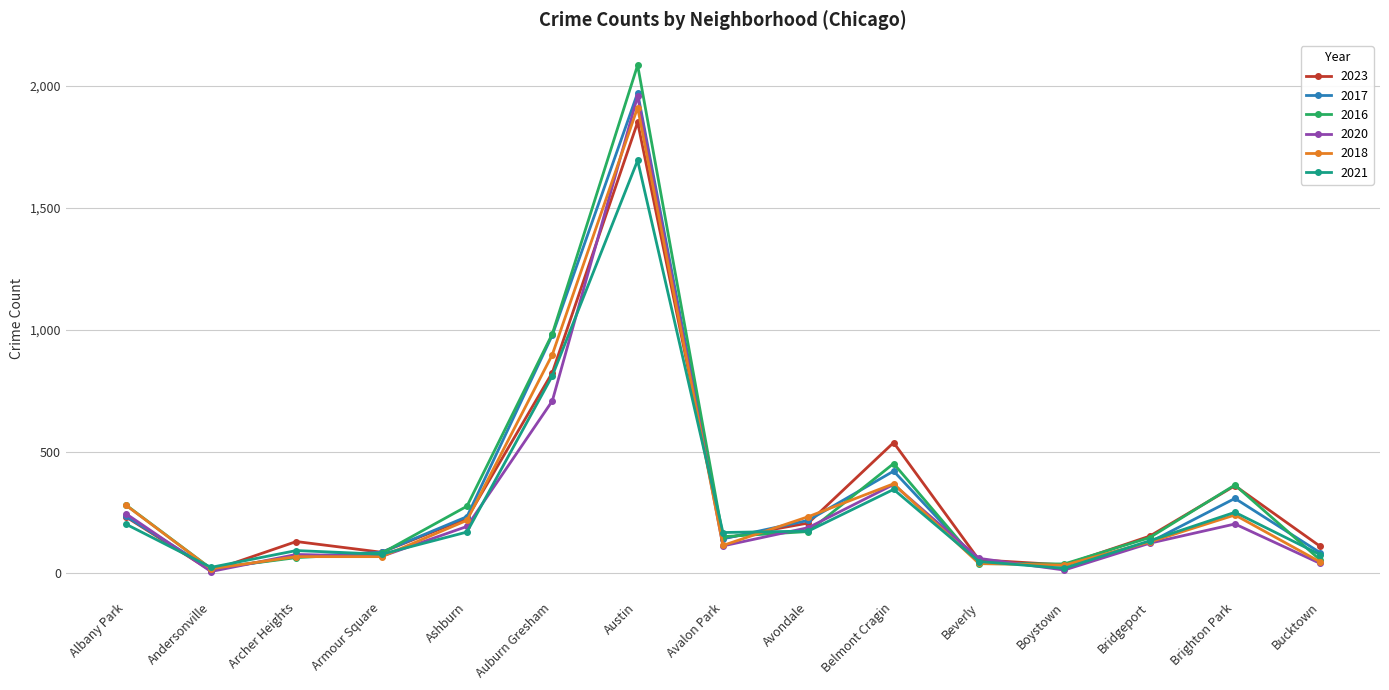

True or false: 2020 has more than 1 interior local peaks.

True